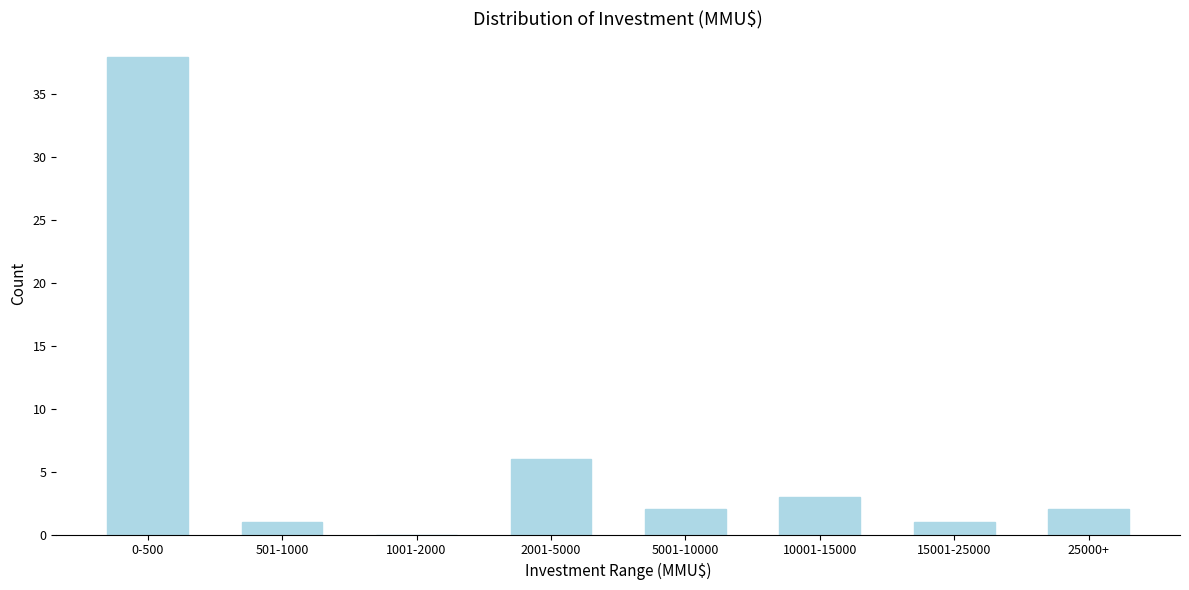

Reading left to right, transcribe all the data shown in this chart.

0-500=38	501-1000=1	1001-2000=0	2001-5000=6	5001-10000=2	10001-15000=3	15001-25000=1	25000+=2